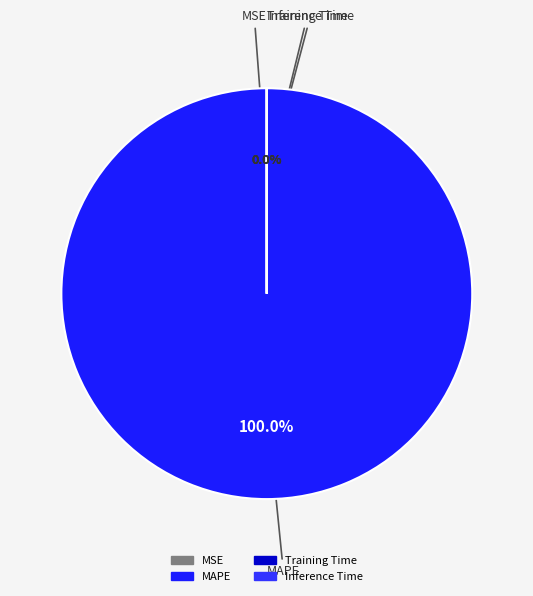

Which category has the biggest portion of the pie?

MAPE